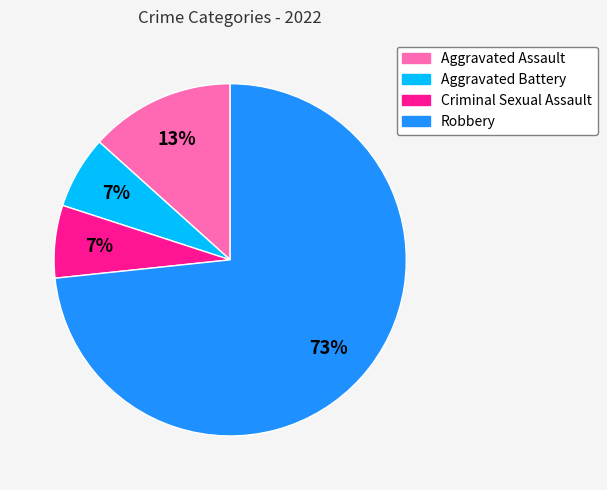

Which has a higher value, Robbery or Aggravated Battery?

Robbery